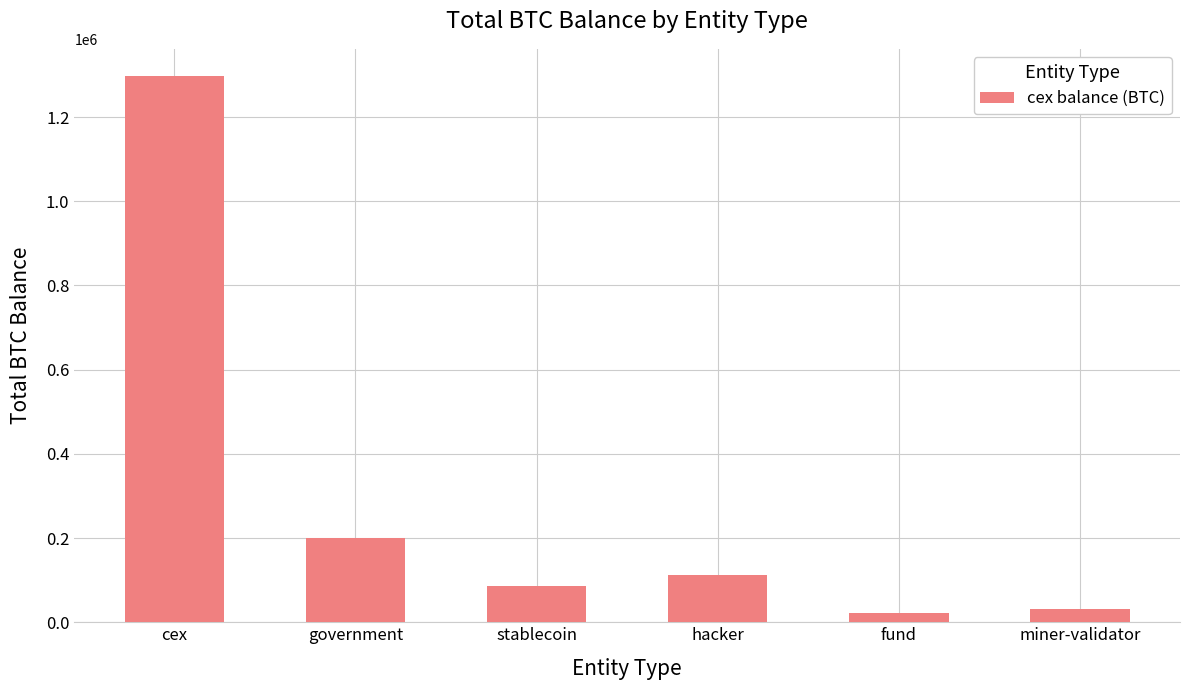

Between fund and cex, which is larger?

cex